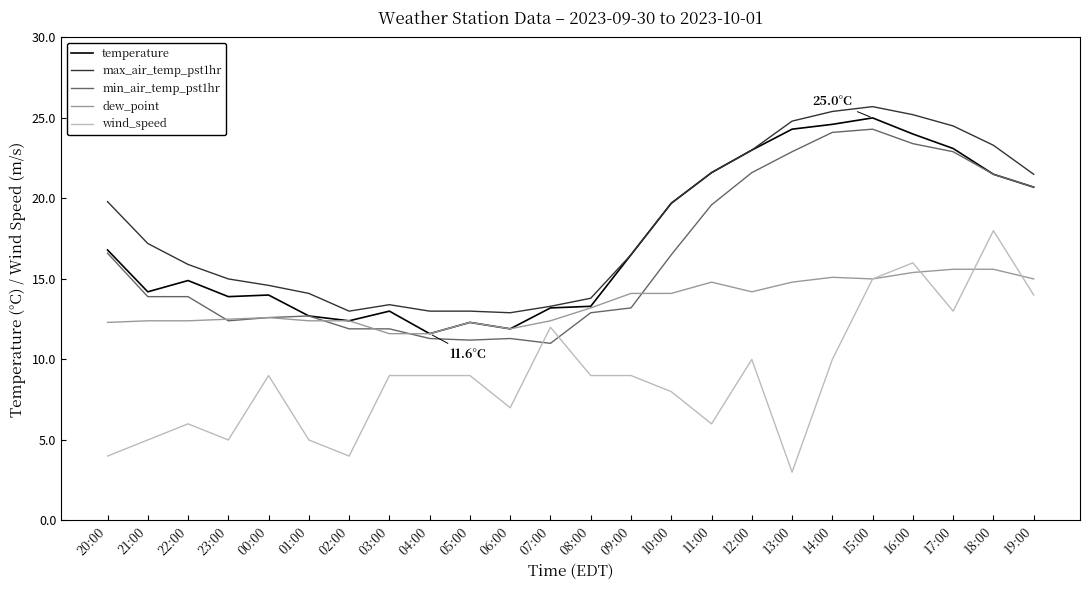

What is the maximum value shown in the chart?

25.7